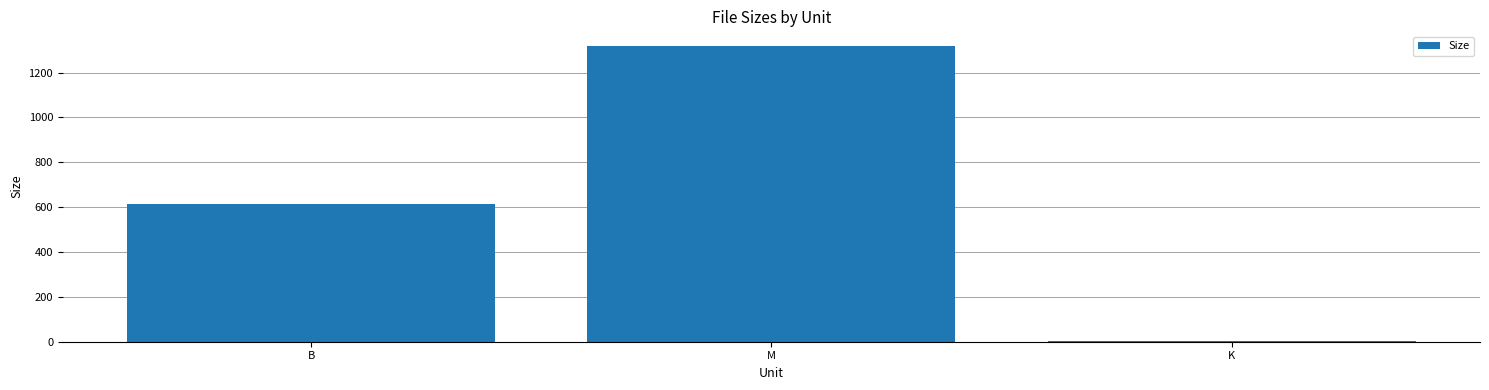

Reading left to right, list all the values displayed in this chart.

614.0	1318.0	1.7